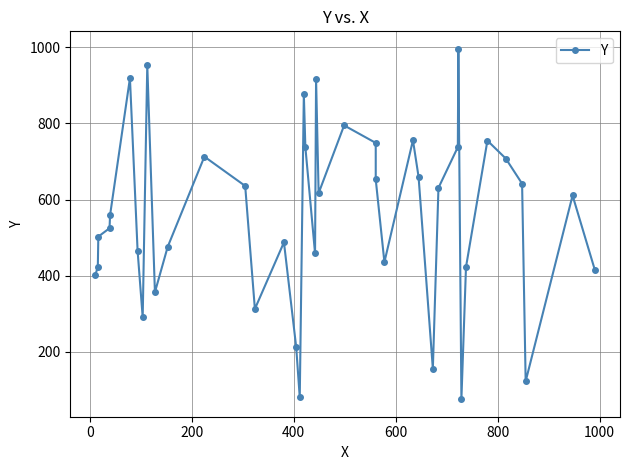

How many interior local valleys (lower than both neighbors) does the data have?

10